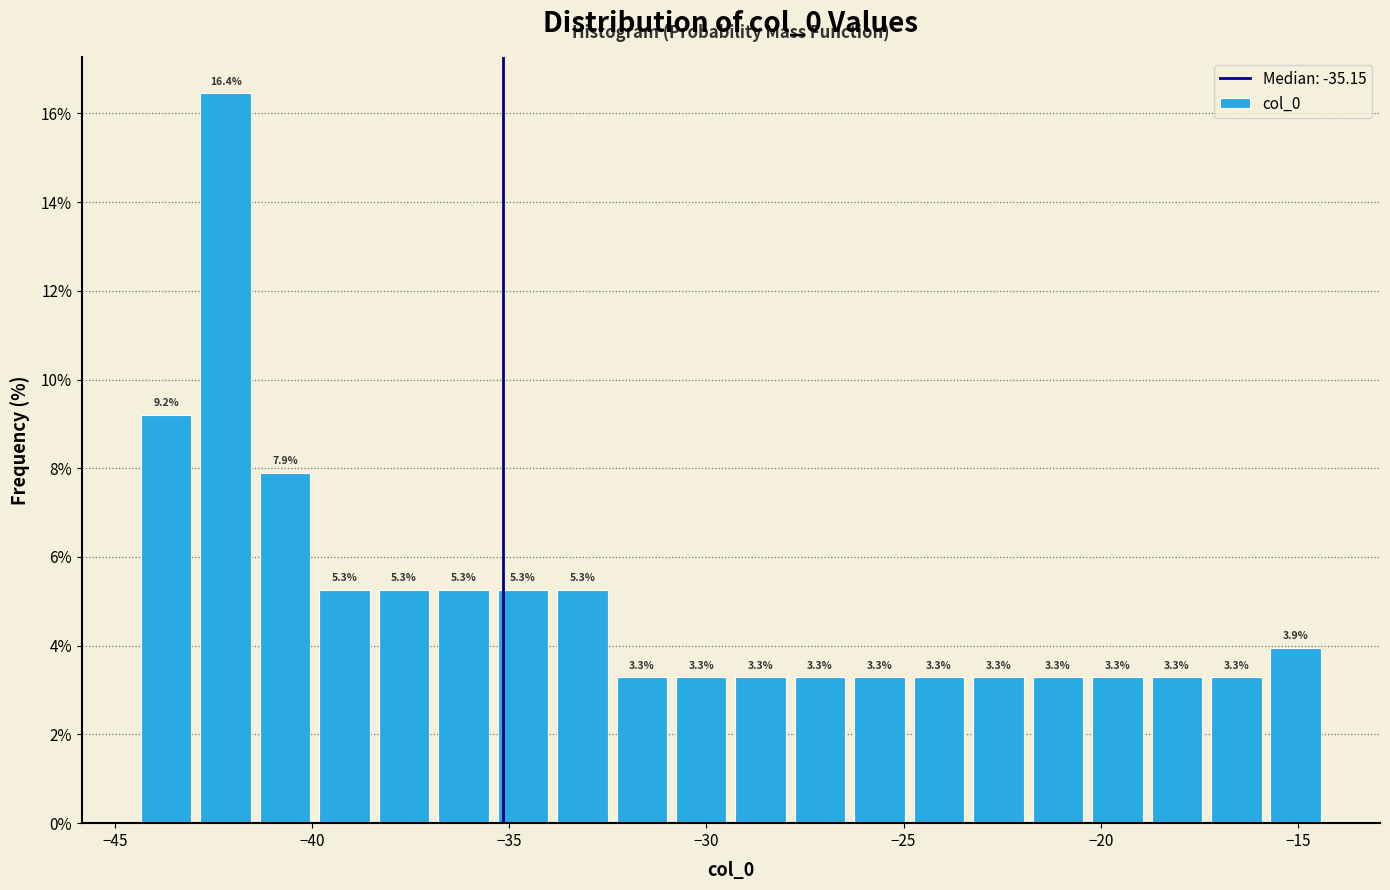

Read against the x-axis, roughly where is the centre of the tallest bar?

-42.0